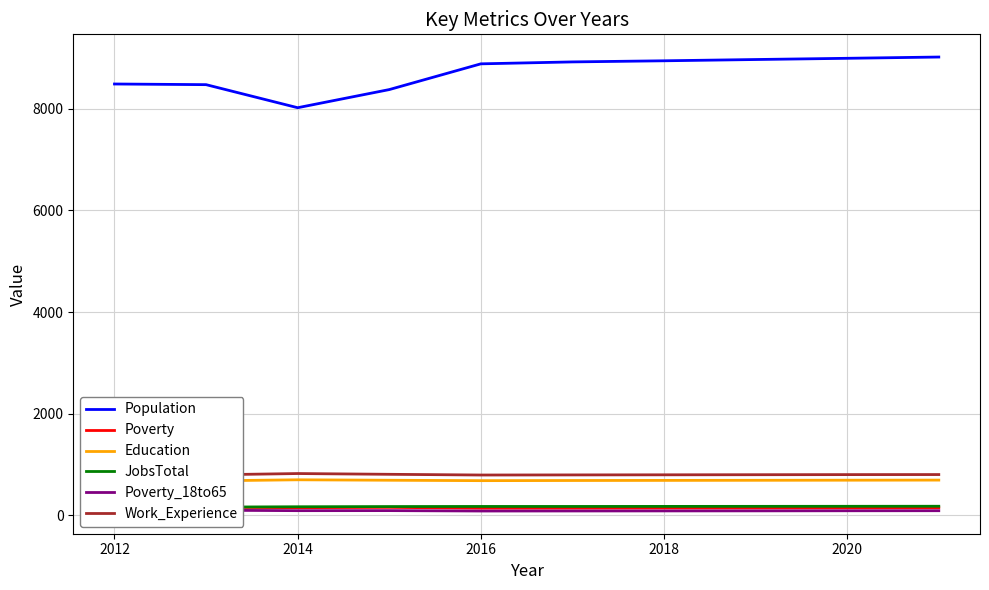

How many distinct data groups are displayed?

6